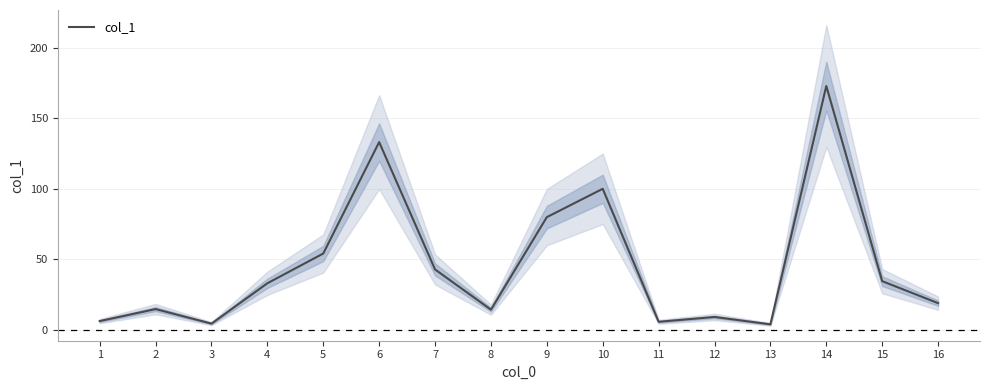

At which category does the data reach its first local peak?

2